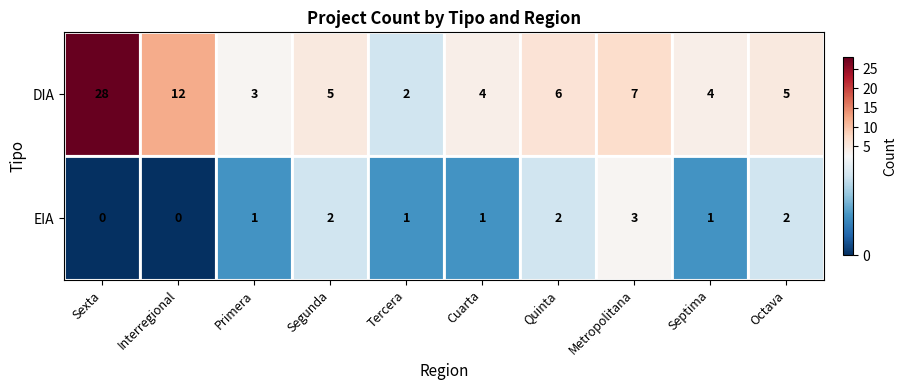

How many distinct data groups are displayed?

2